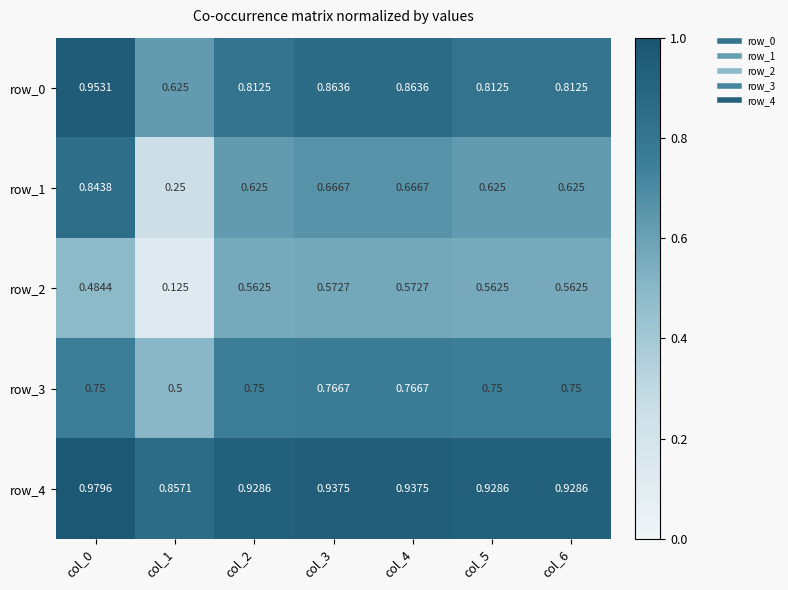

Is the value of row_0 at col_6 greater than the value of row_2 at col_5?

Yes